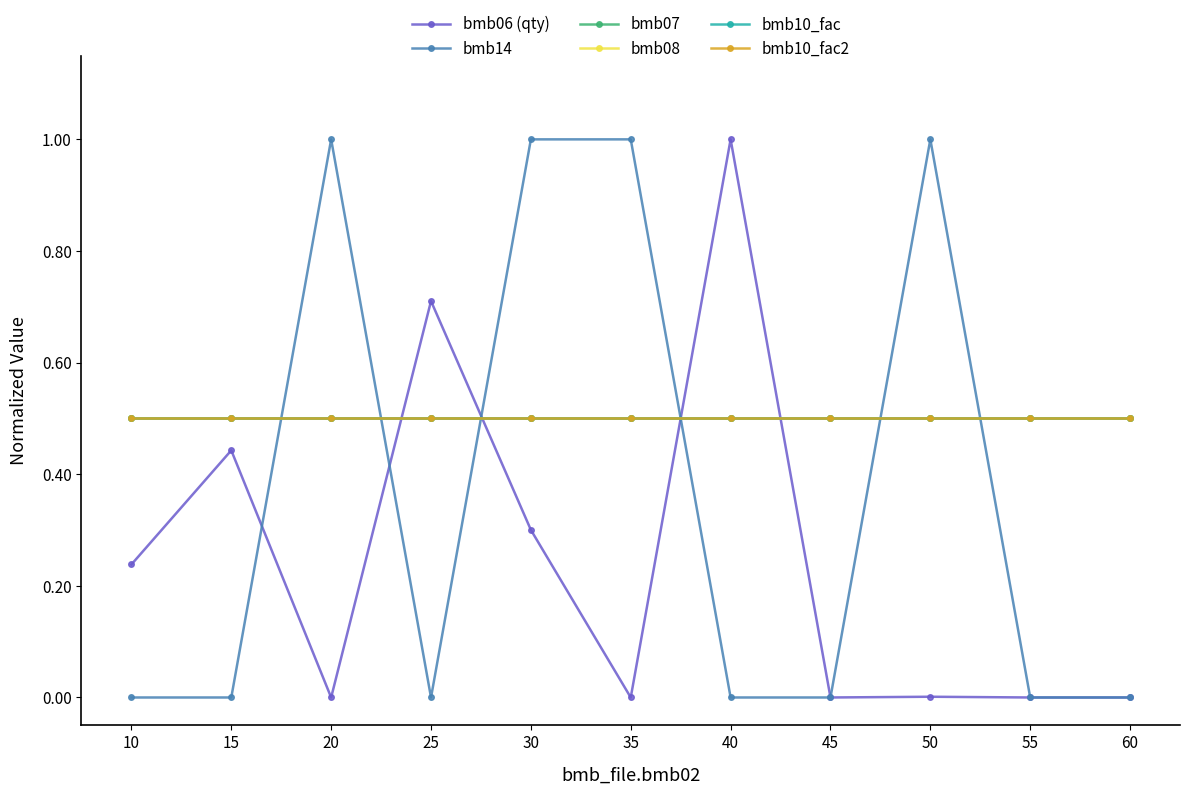

True or false: bmb10_fac2 has more than 0 points higher than both neighbors.

False